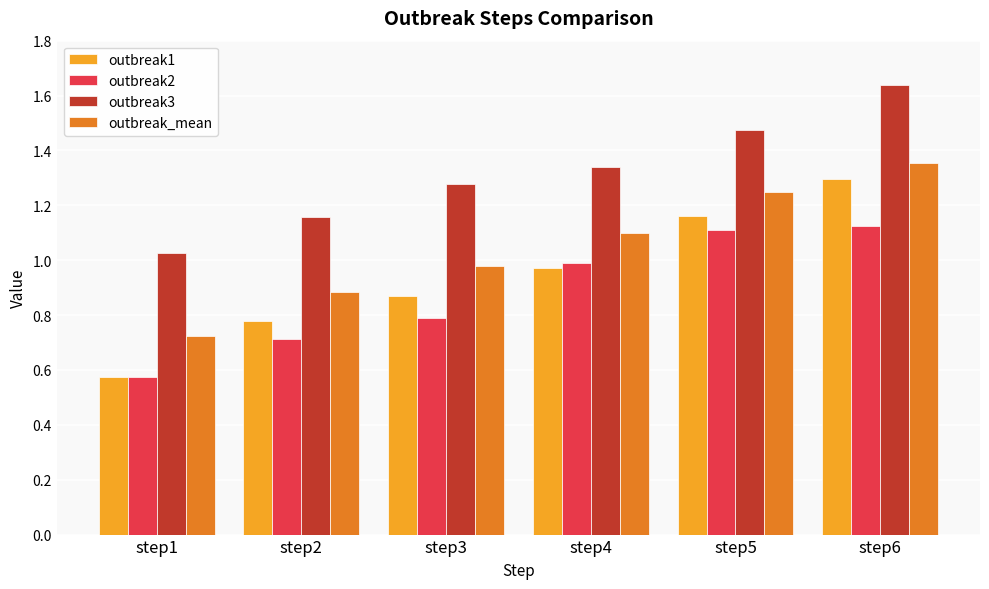

What is the spread (max minus min) of values at step3?

0.5